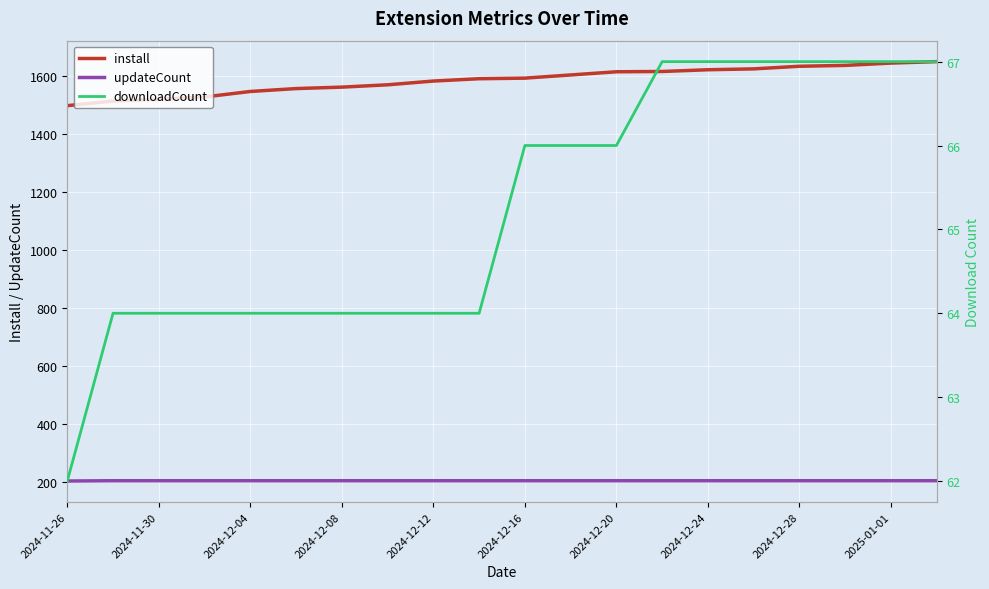

True or false: install and updateCount intersect in this chart.

False